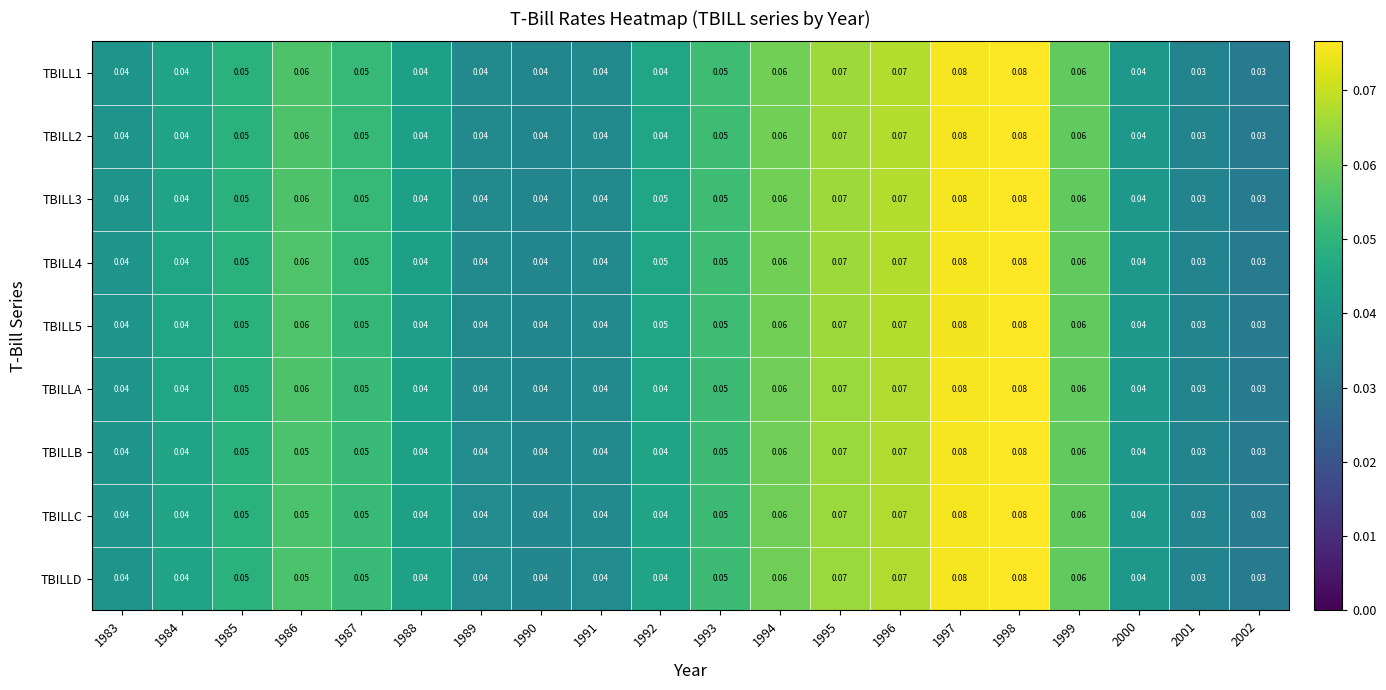

Is the value of TBILLC at 1986 greater than the value of TBILLA at 1998?

No